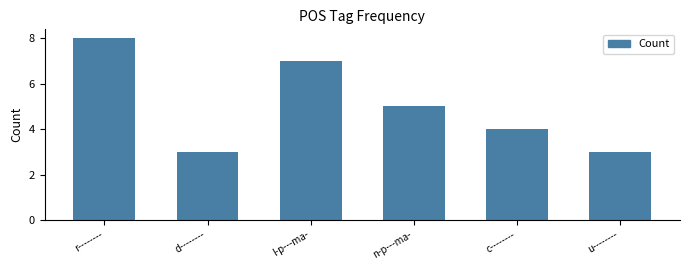

Does the chart contain stacked bars?

No